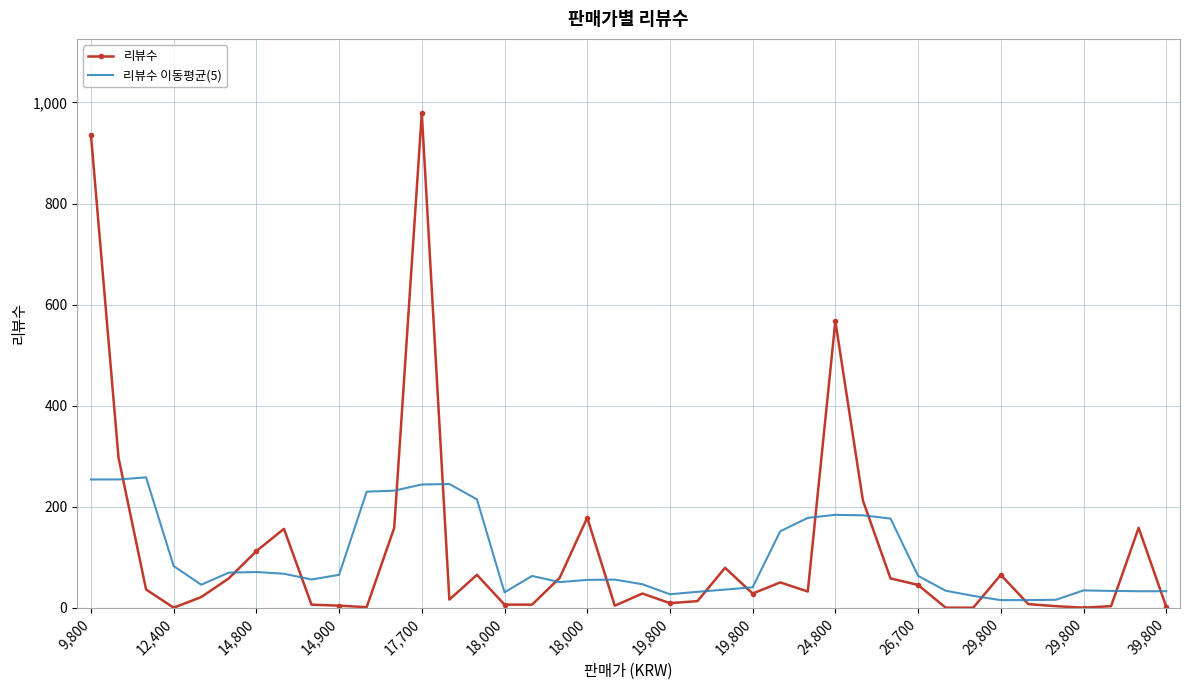

Which series has the largest range (max minus min)?

리뷰수